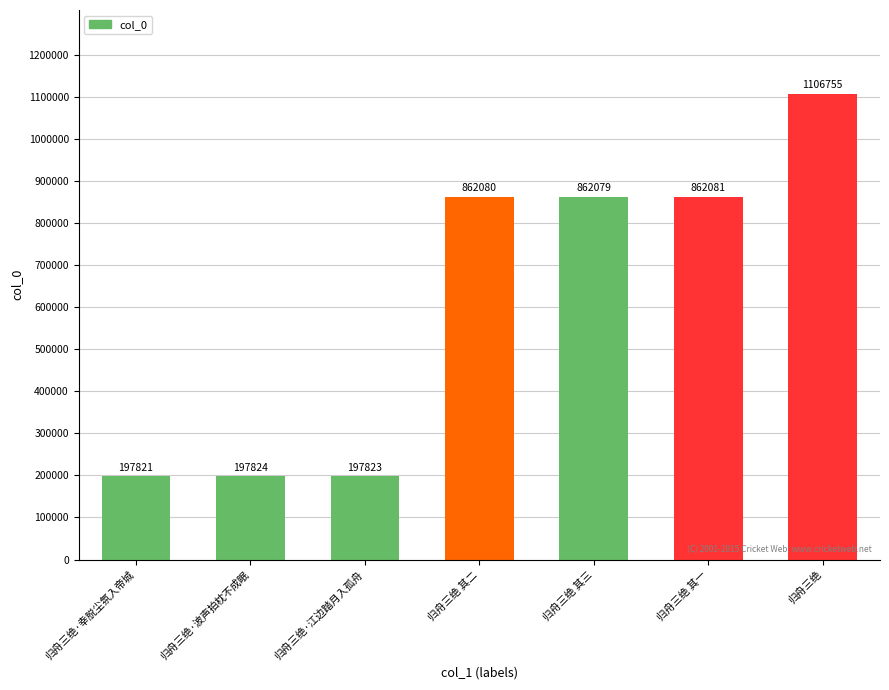

How many values are below 862079?

3